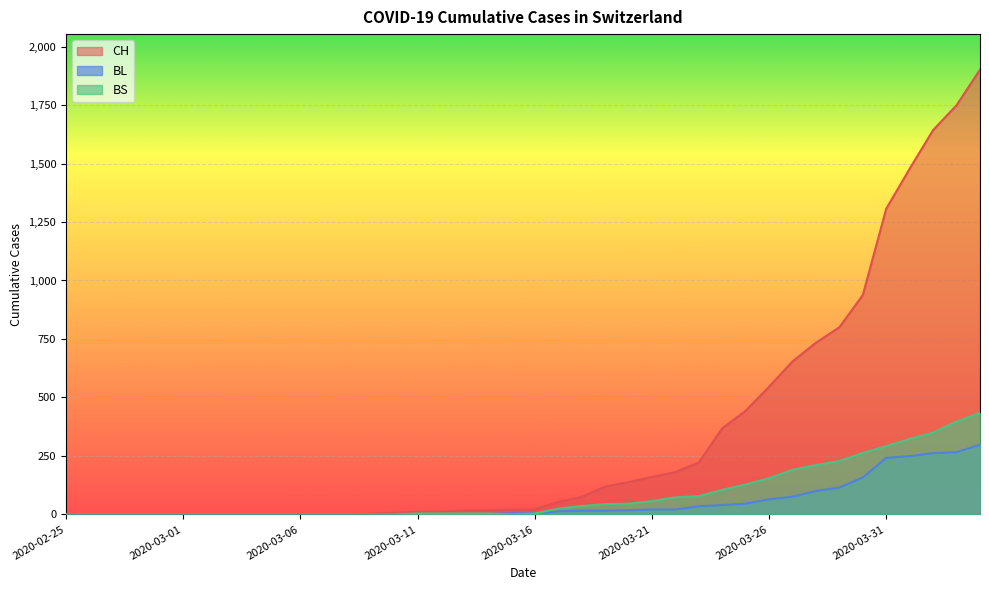

What is the label of the 37th point from the left?

2020-04-01